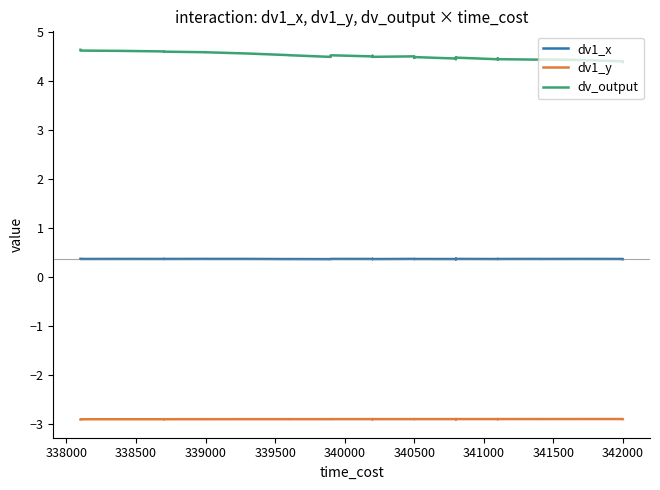

What is the lowest value of the dv_output series?

4.4